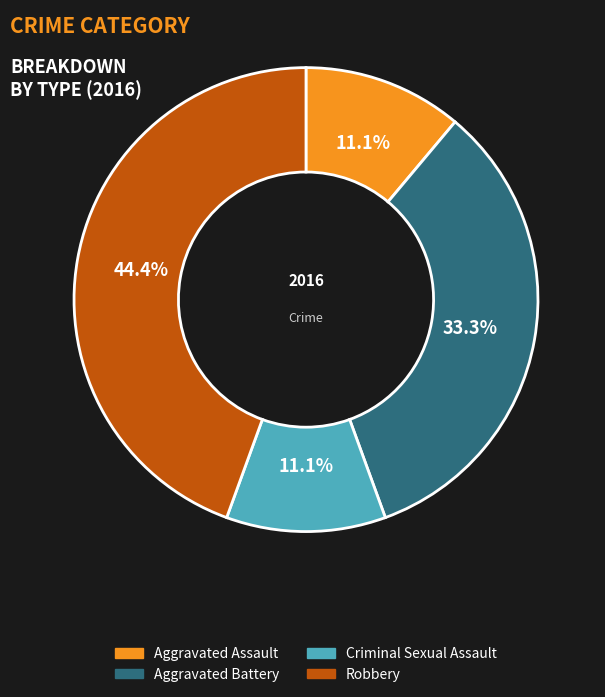

What is the total percentage of Robbery and Criminal Sexual Assault?

55.6%